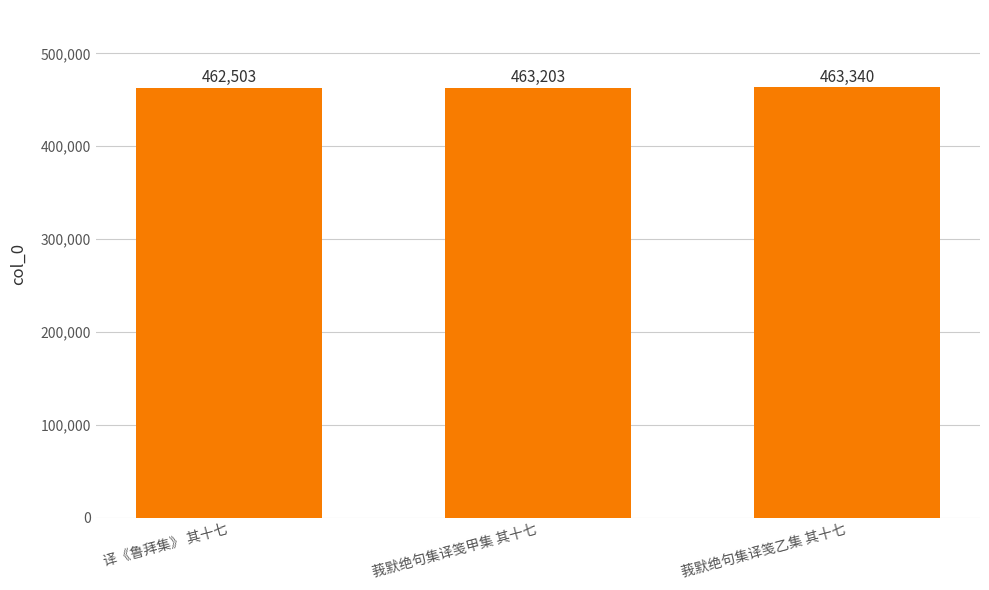

Reading right to left, what are all the values shown in this chart?

463340	463203	462503